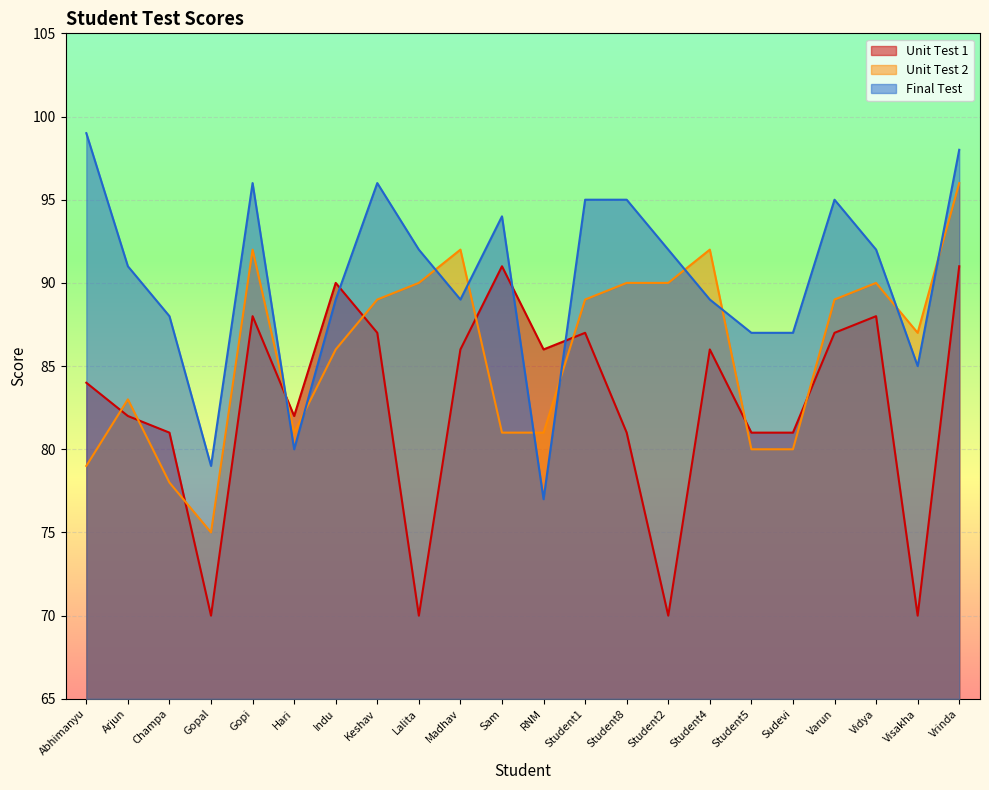

What is the minimum value shown in the chart?

70